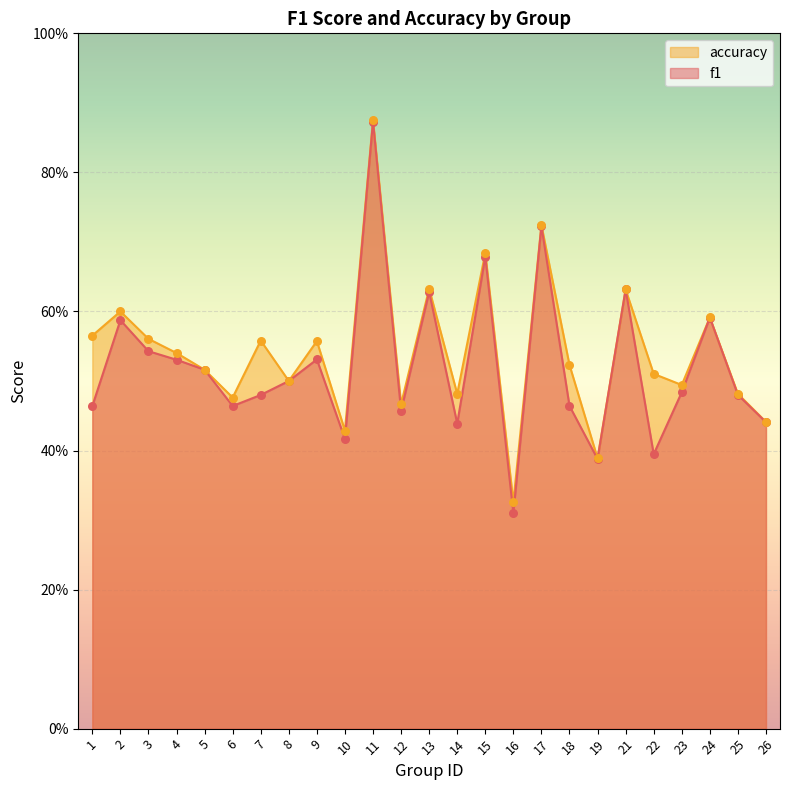

At which category is the sum across all series the highest?

11